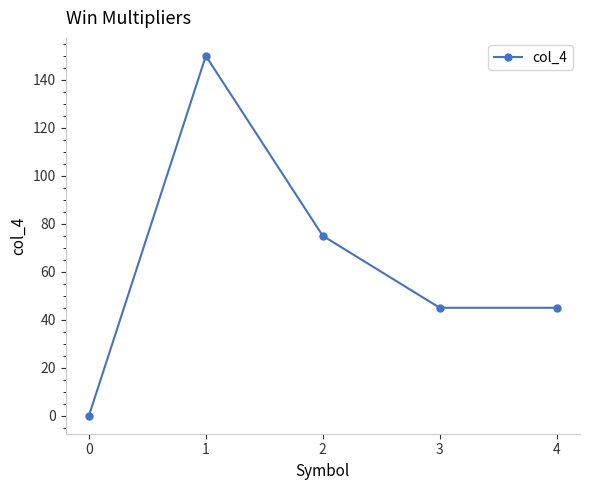

What is the sum of all values?

315